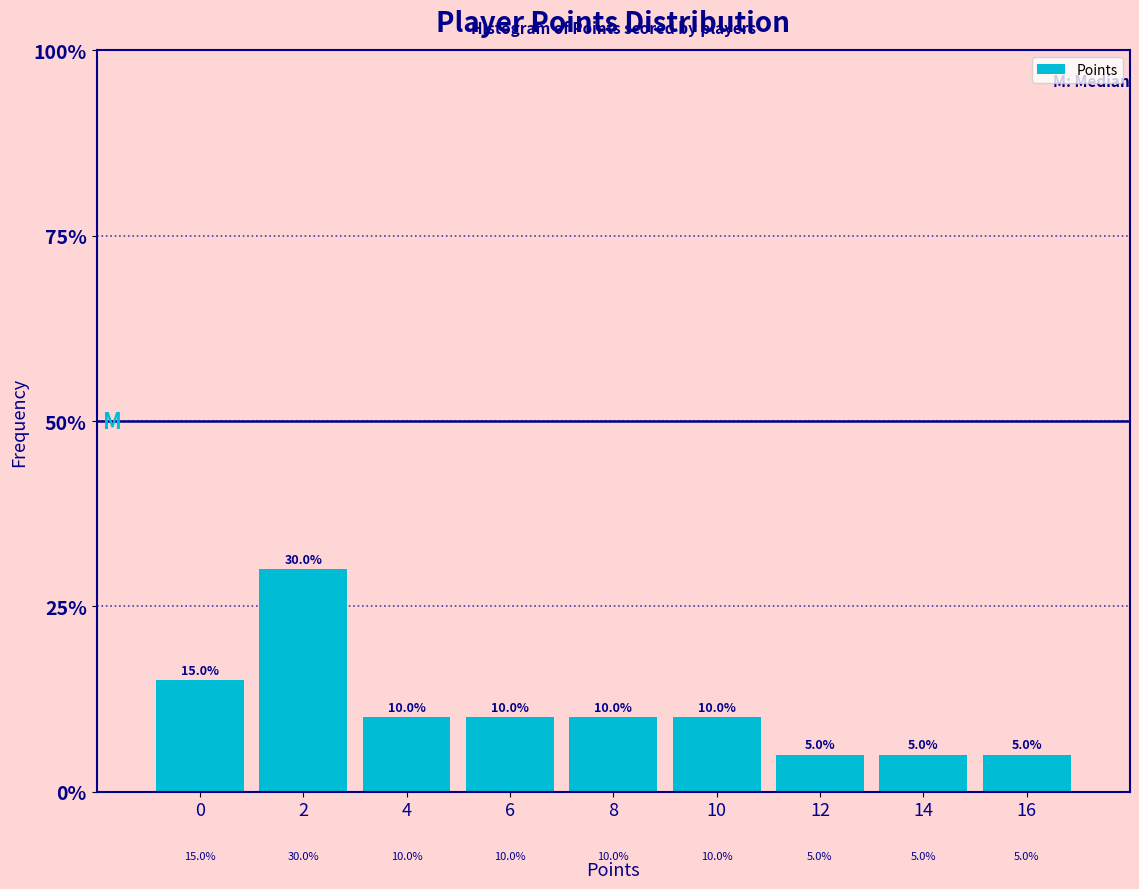

Reading left to right, list all the values displayed in this chart.

15	30	10	10	10	10	5	5	5